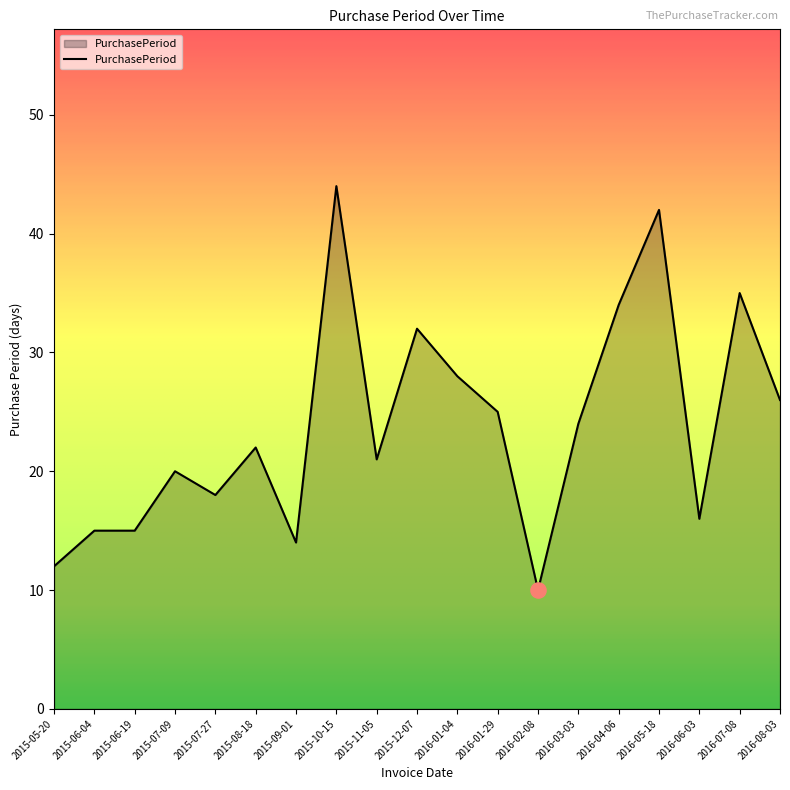

Which has a higher value, 2015-07-09 or 2015-06-19?

2015-07-09